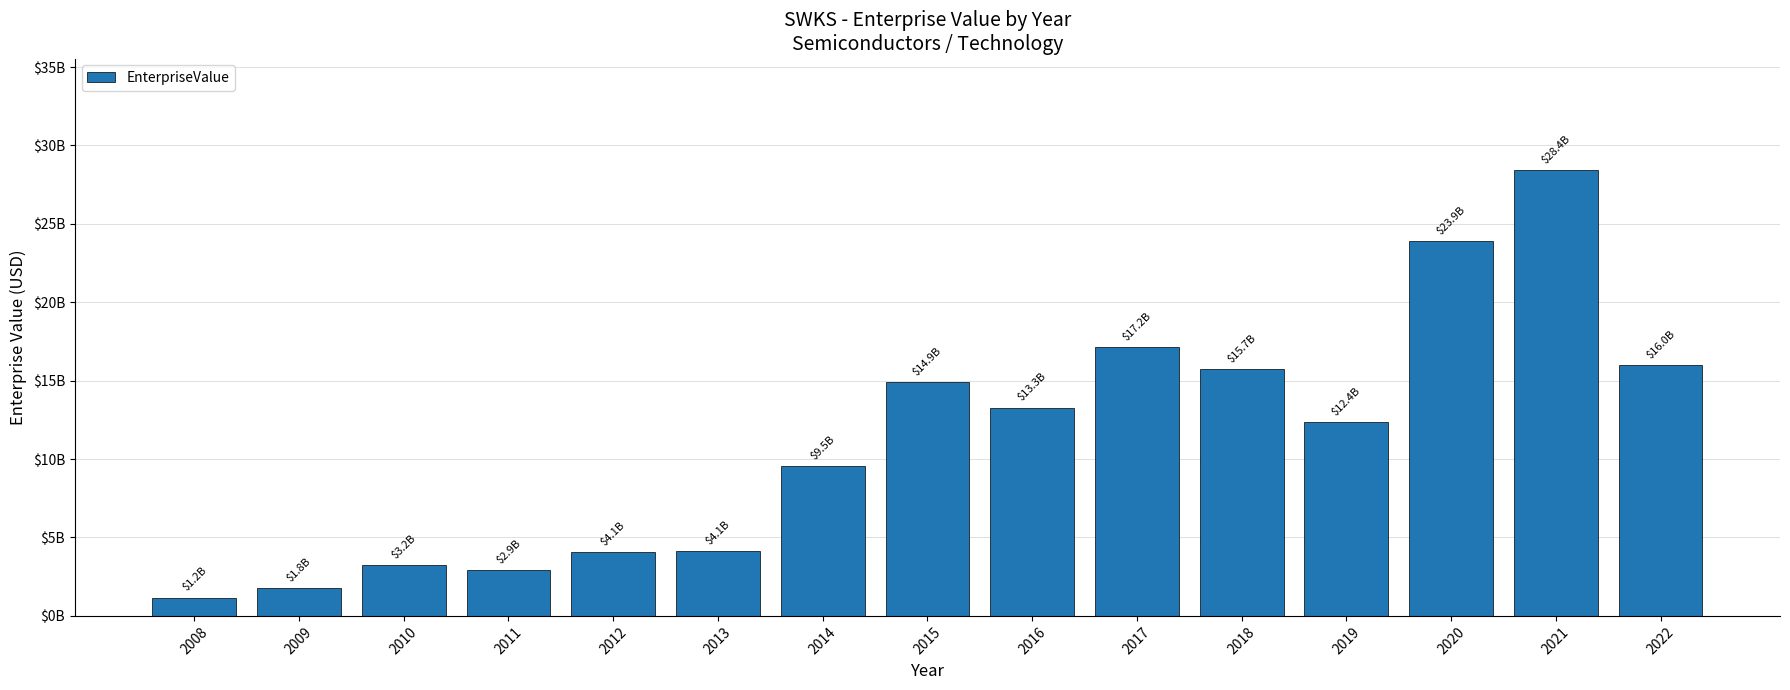

Does the chart contain any negative values?

No